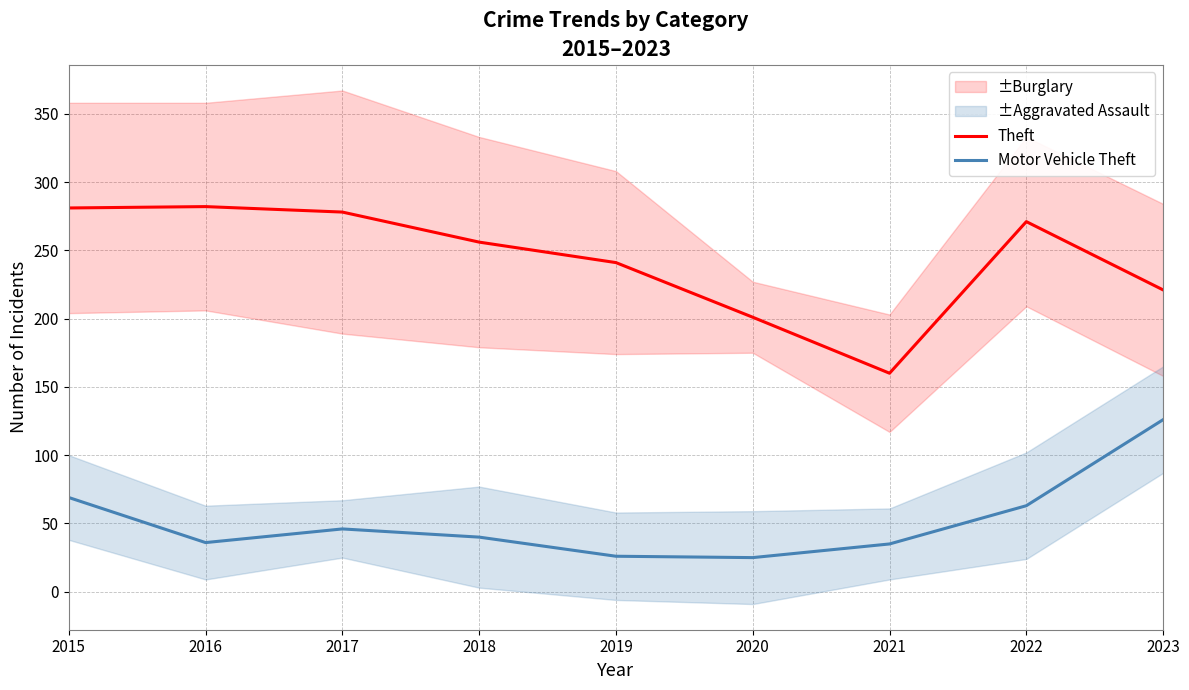

True or false: Motor Vehicle Theft and Theft intersect in this chart.

False